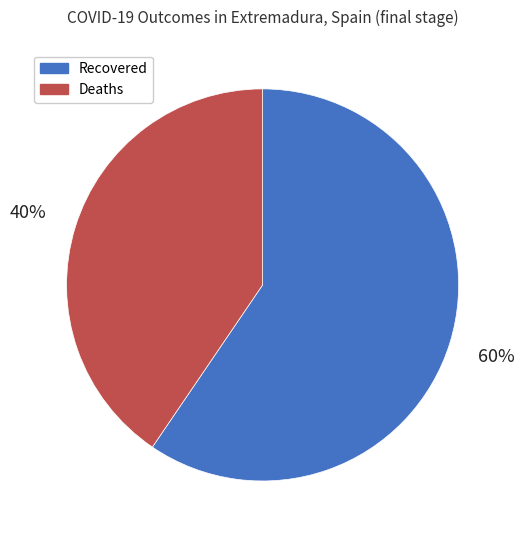

To the nearest percent, what is the combined percentage of Deaths and Recovered?

100%